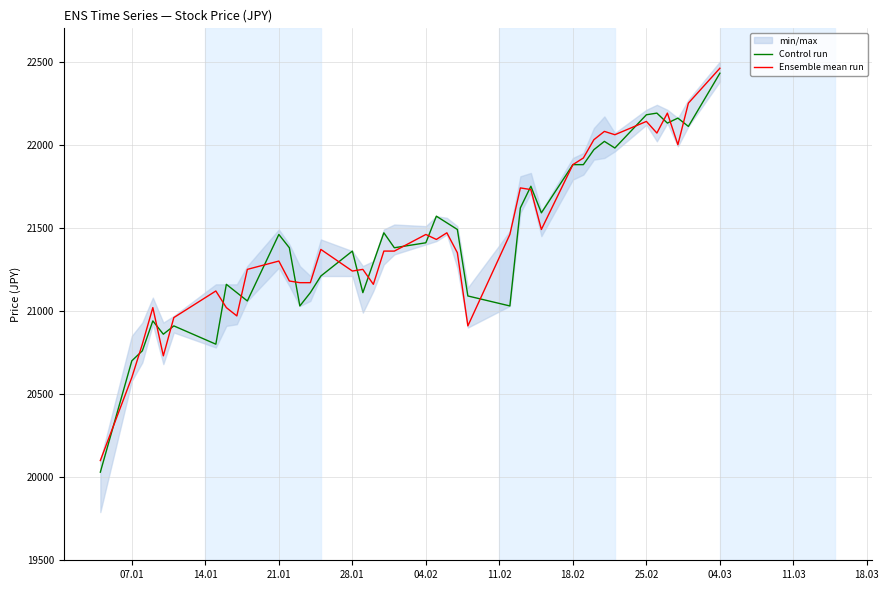

The value of Ensemble mean run at 21.01 is 33199. True or false?

False